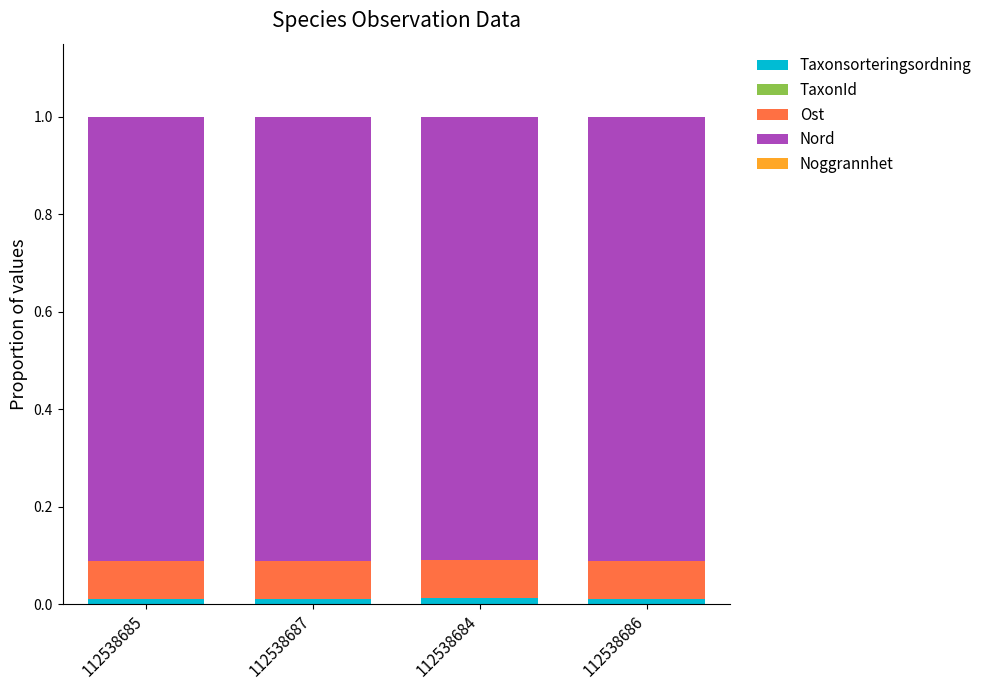

Are the bars grouped side by side (vs. stacked)?

No